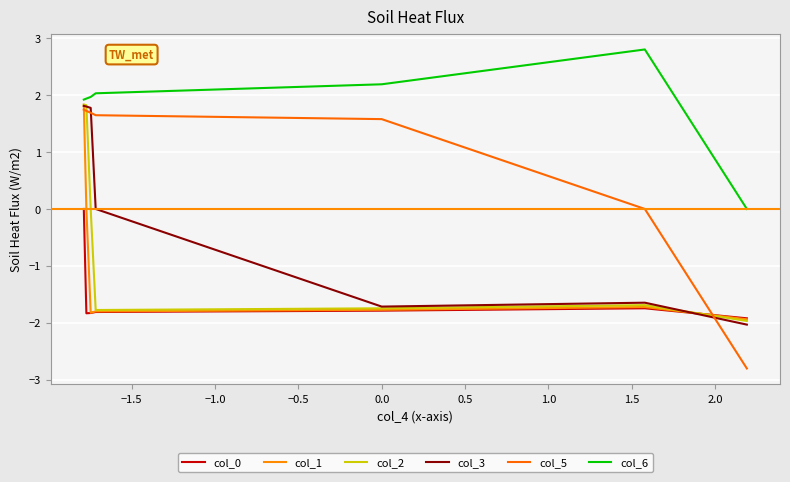

Does the chart have visible grid lines?

Yes